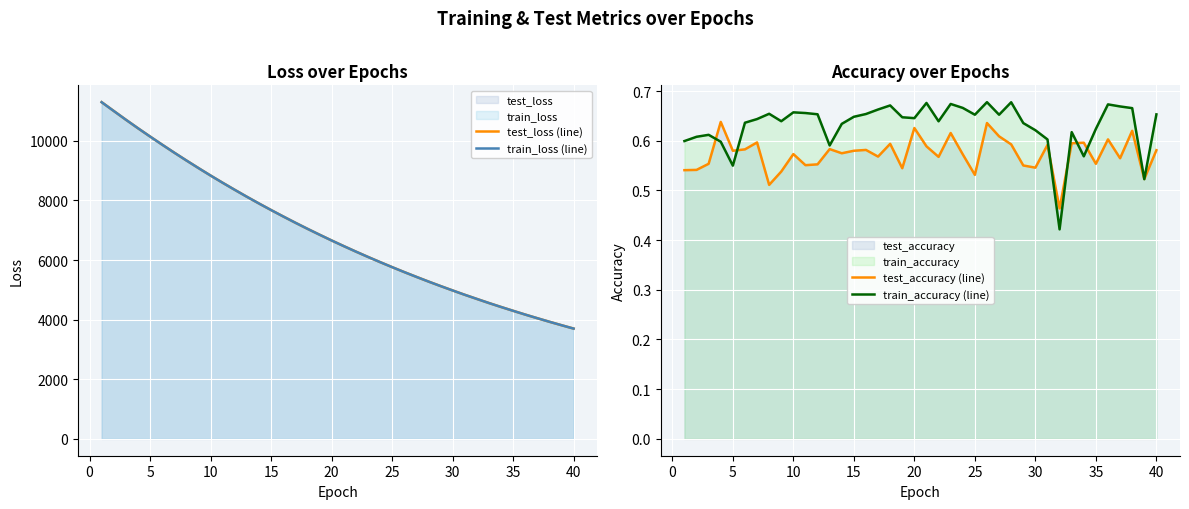

At which label does train_loss (line) reach its minimum?

40